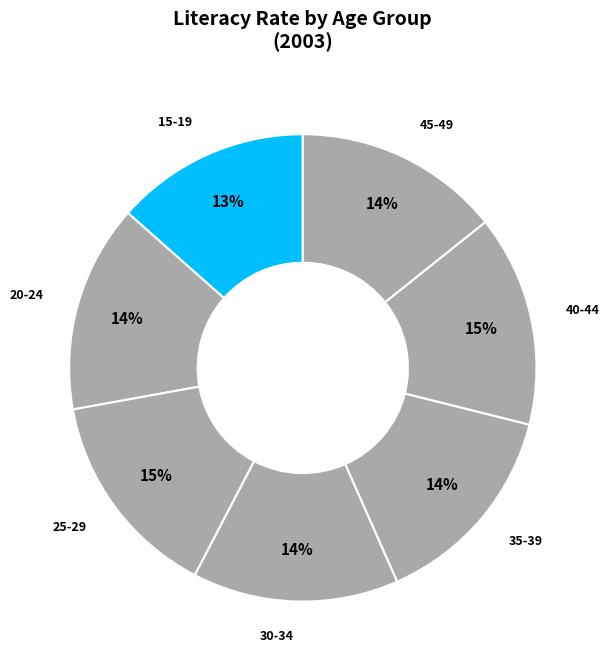

Rank the categories by value from lowest to highest.

15-19, 30-34, 45-49, 20-24, 35-39, 25-29, 40-44